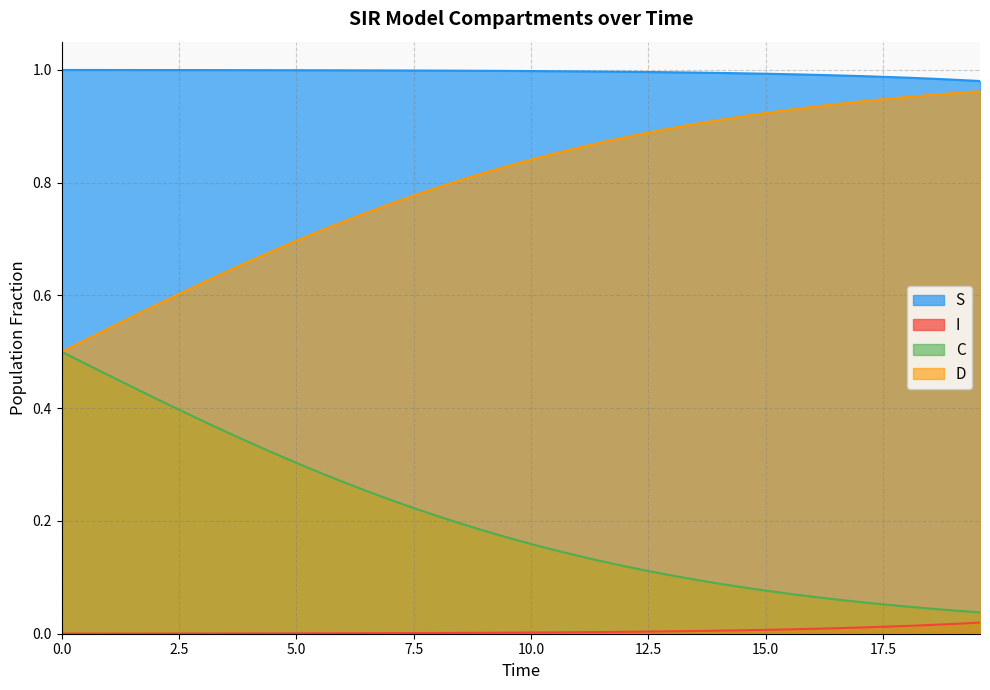

True or false: S and D intersect in this chart.

False